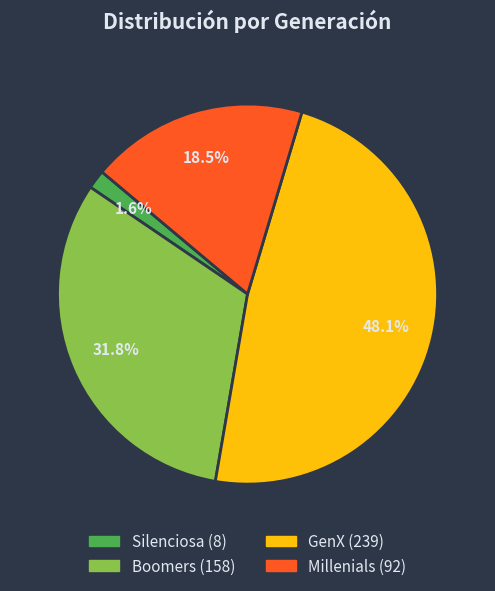

To the nearest percent, what percentage of the pie is Boomers?

32%